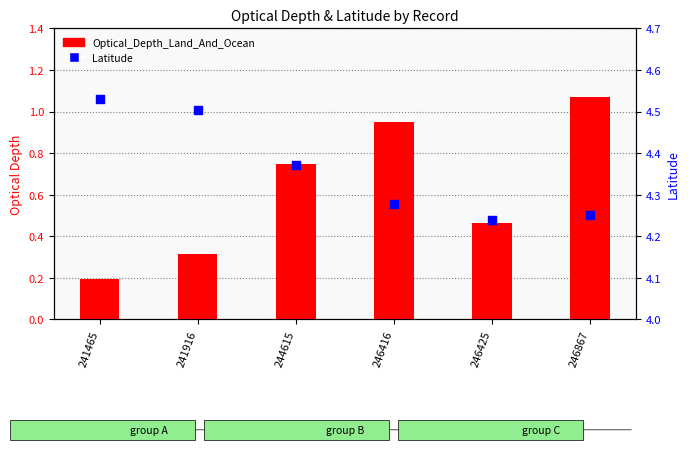

Is the value of Optical_Depth_Land_And_Ocean at 246416 greater than the value of Latitude at 241465?

No